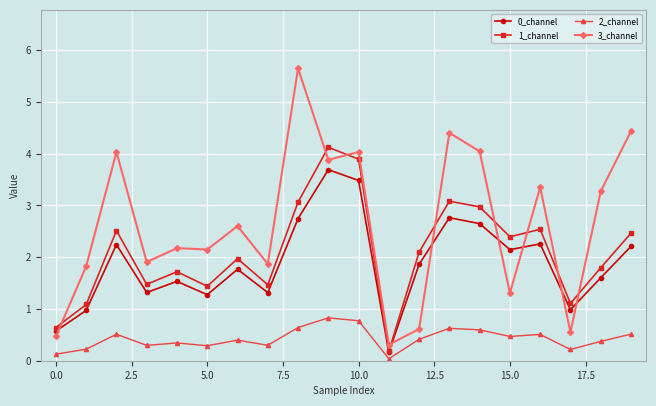

Which series has the largest total across all categories?

3_channel